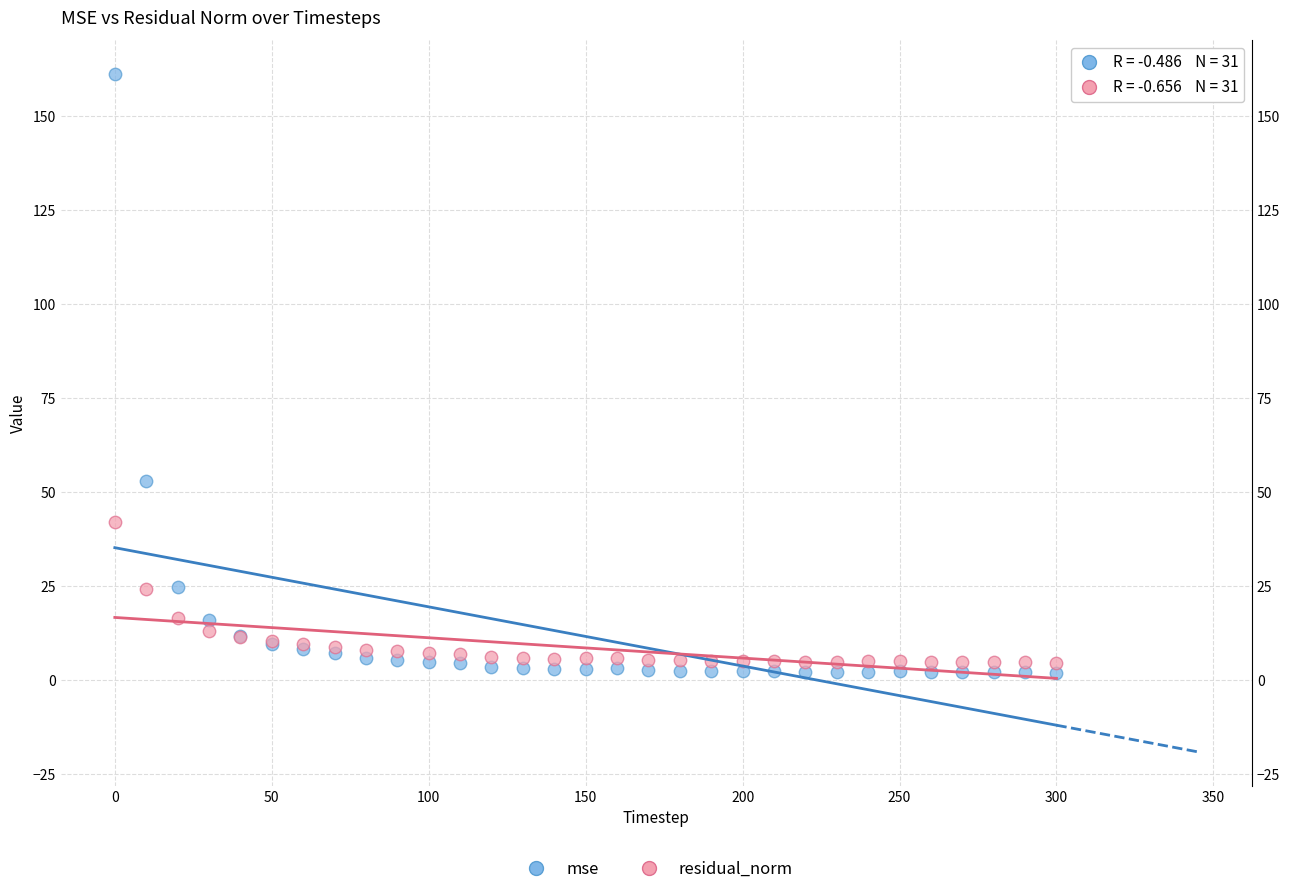

Which series contains the highest Y value?

mse